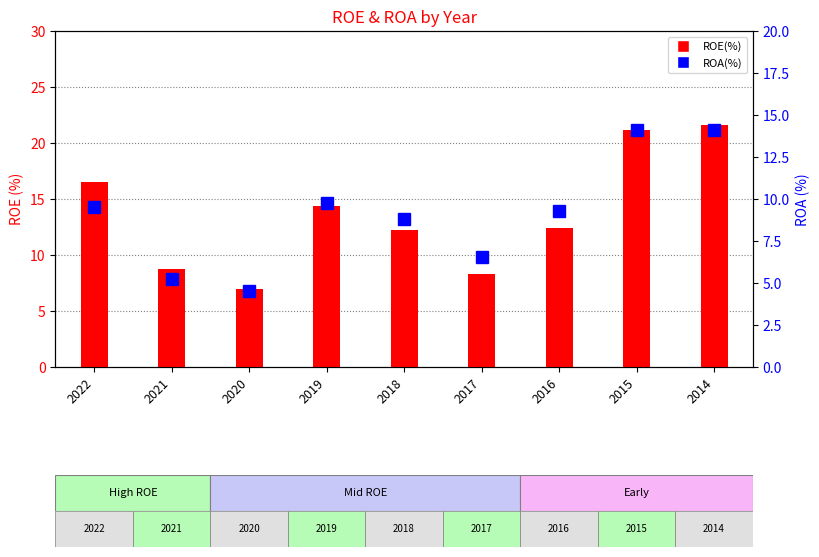

List the series in order of their overall mean, lowest first.

ROA(%), ROE(%)